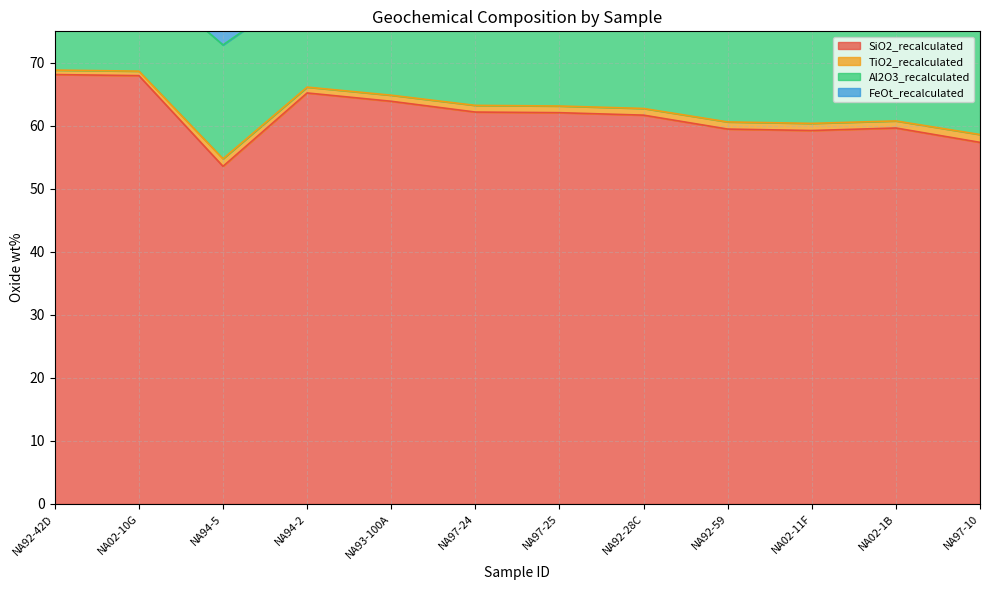

What is the smallest value displayed?

53.6